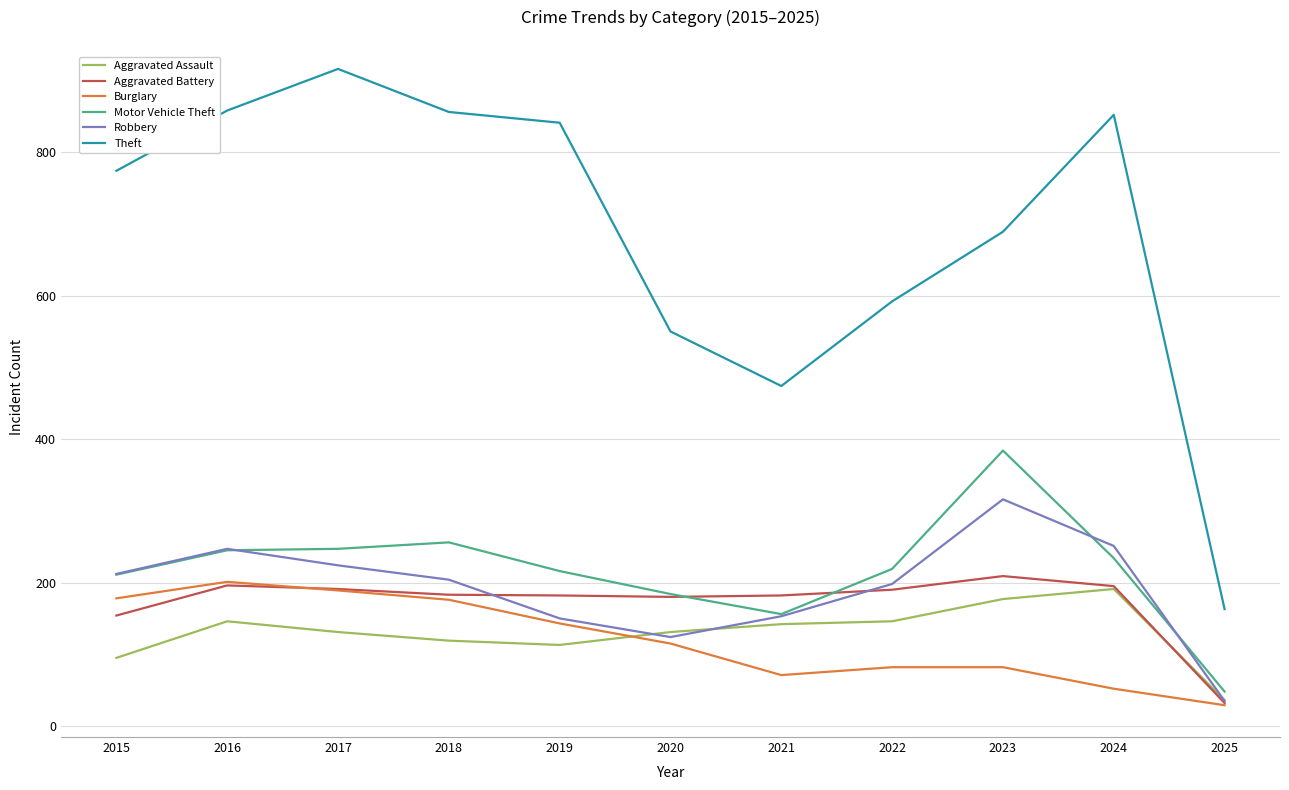

What value does the Aggravated Assault series have at 2017?

131